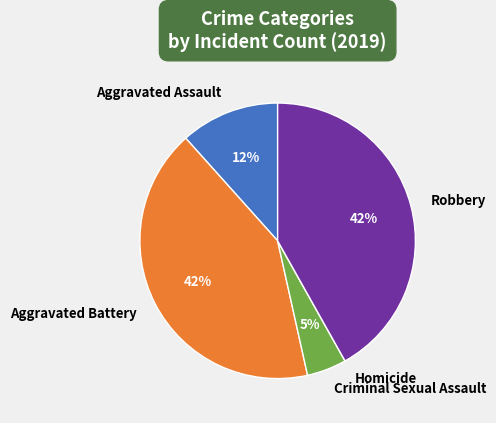

Is there a majority slice in this chart?

No